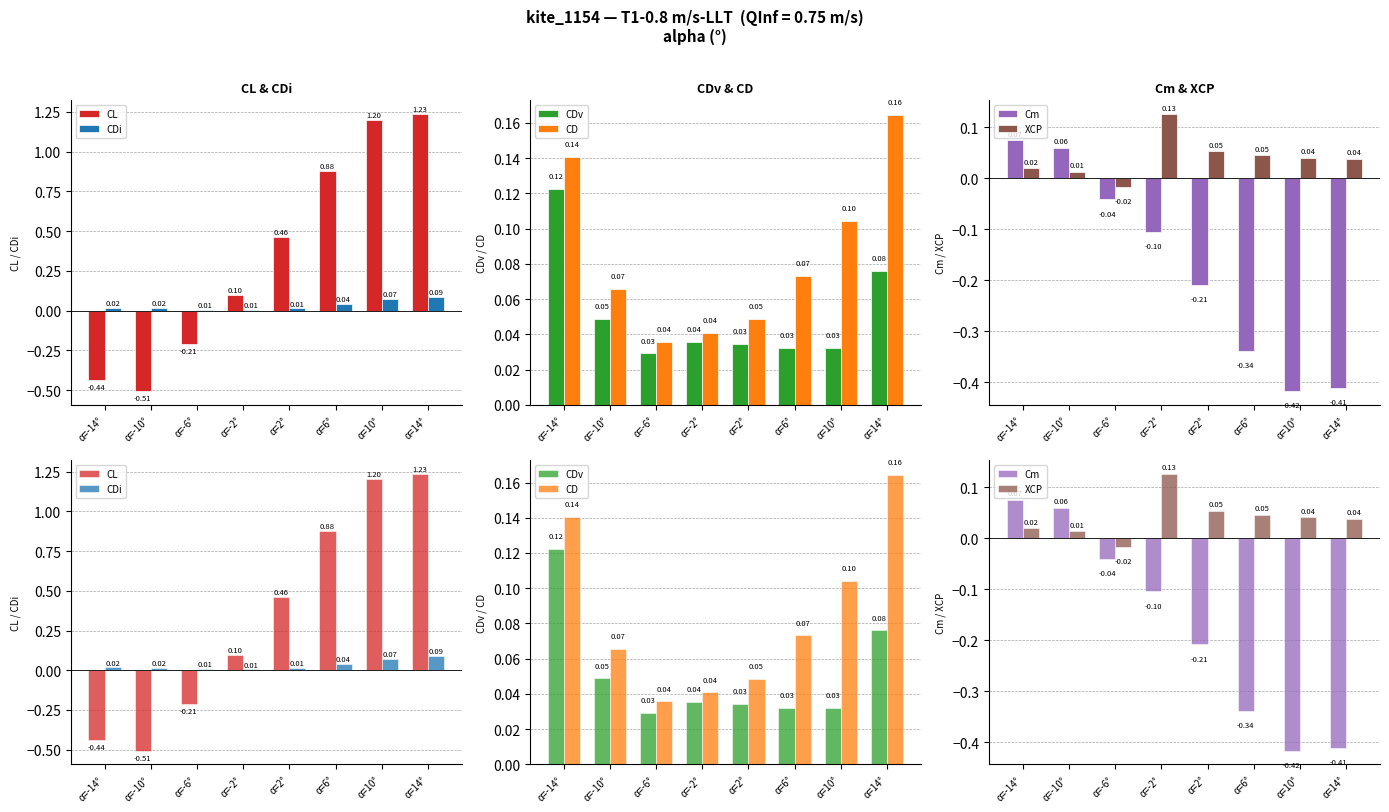

What is the approximate value of CD at α=10°?

0.1